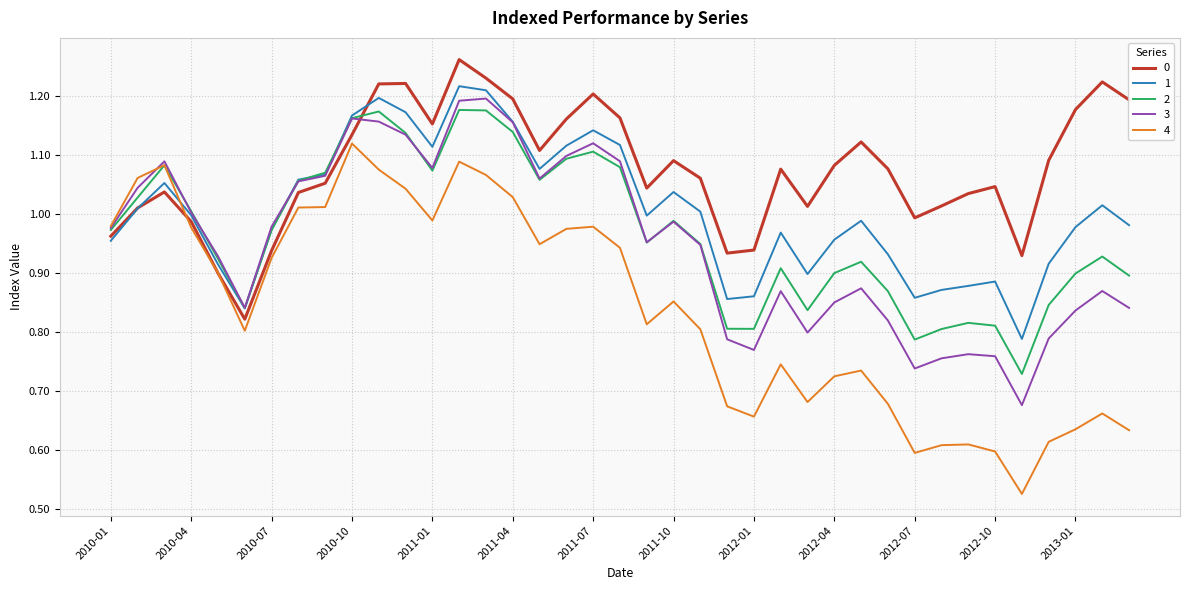

What are all the series names shown in the legend?

0, 1, 2, 3, 4